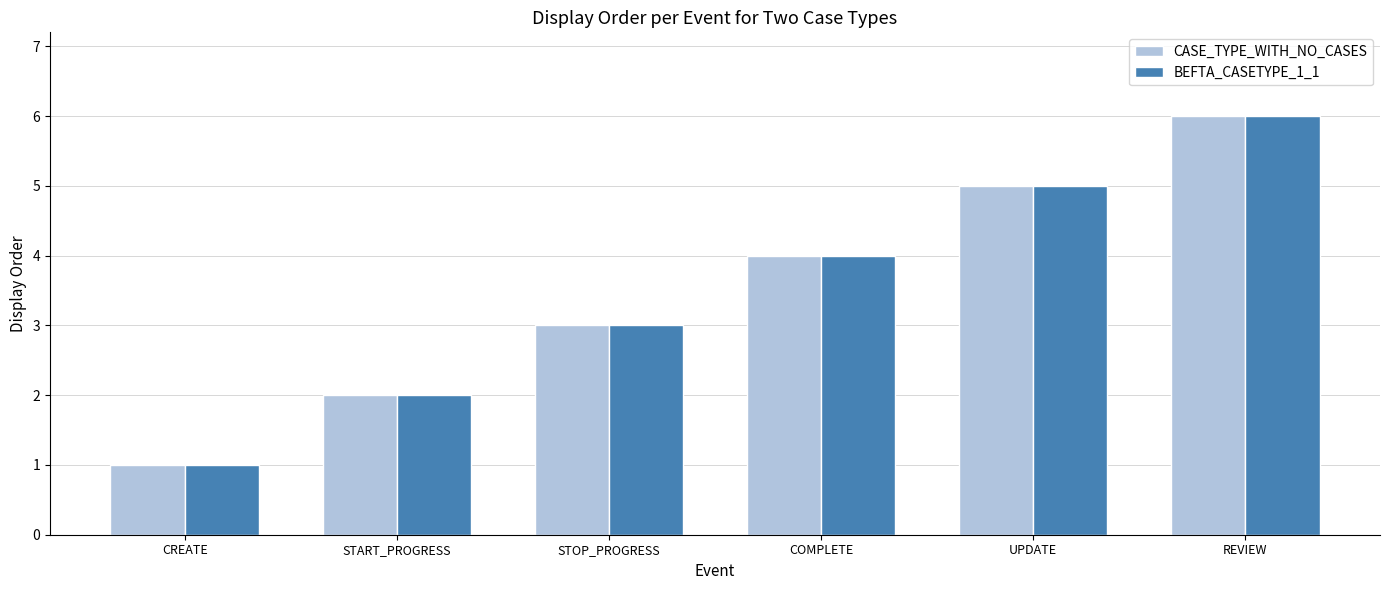

What is the value of the CASE_TYPE_WITH_NO_CASES bar at the 5th from the left?

5